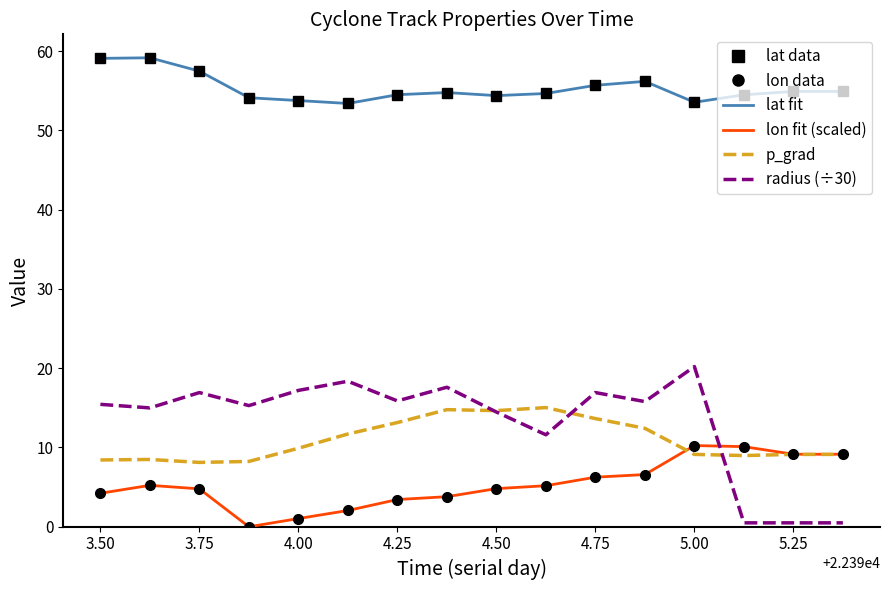

What is the maximum value shown in the chart?

59.1